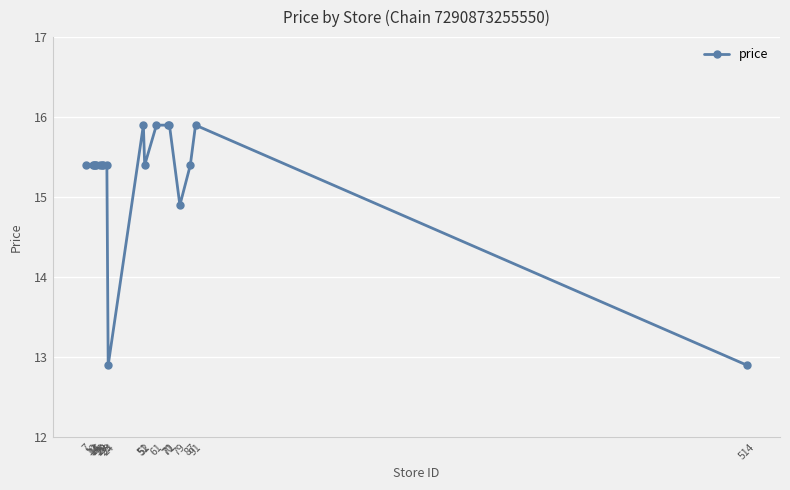

What is the difference between the maximum and second lowest values?

3.0